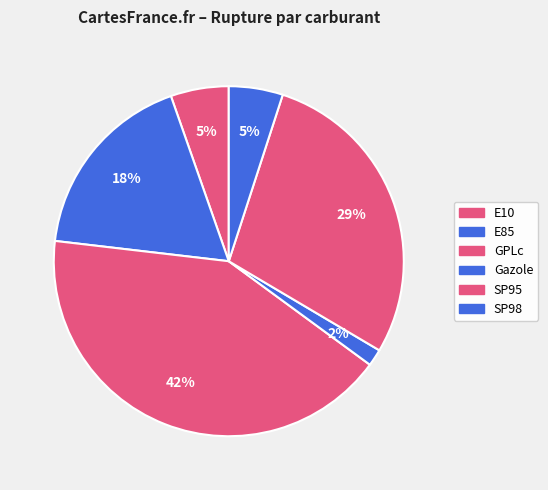

To the nearest percent, what percentage of the pie is Gazole?

2%